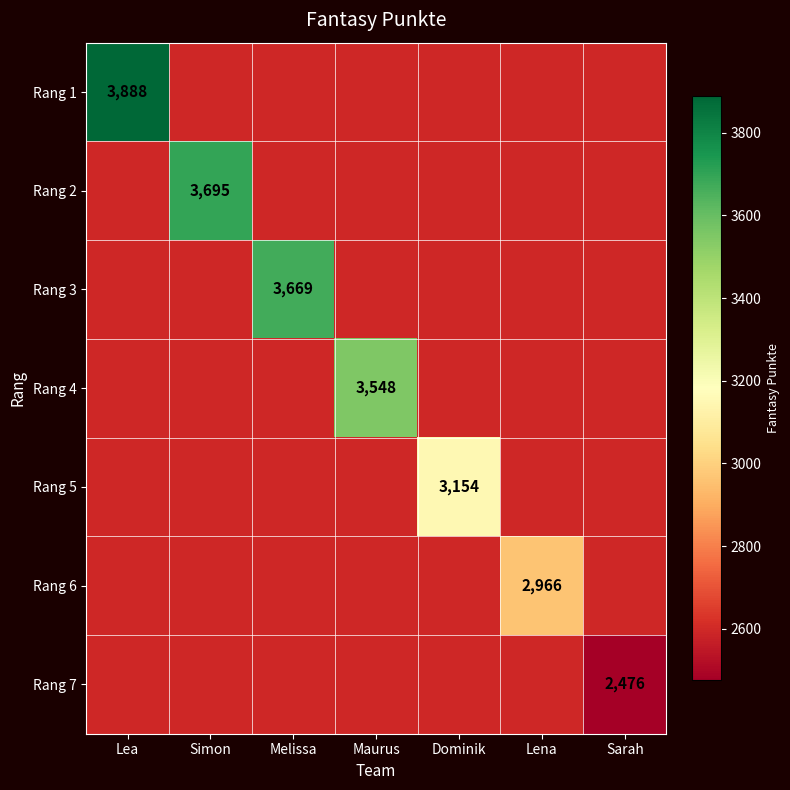

Which category has the highest value across all series?

Lea